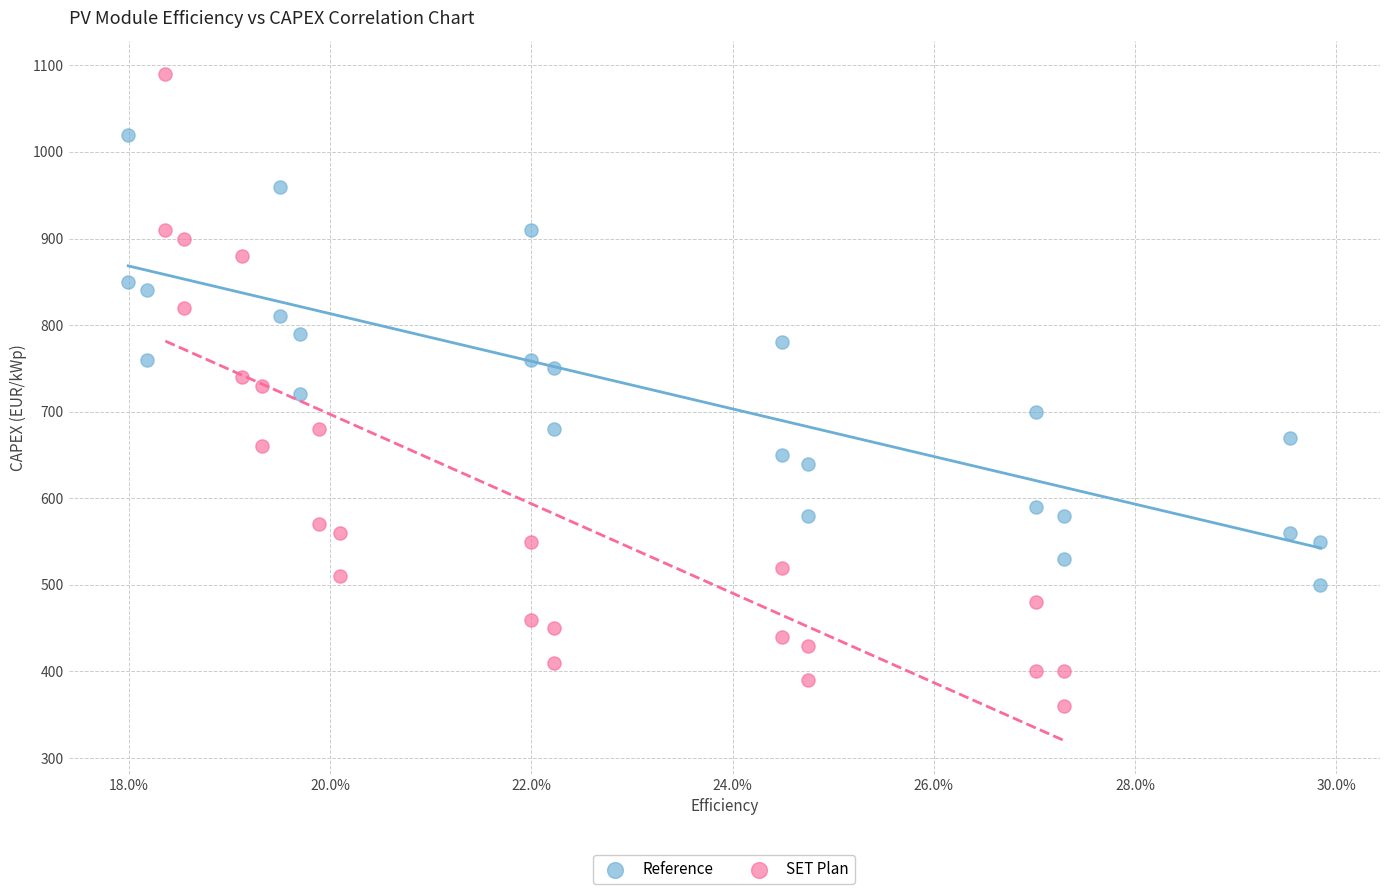

Which series reaches the maximum Y coordinate?

SET Plan